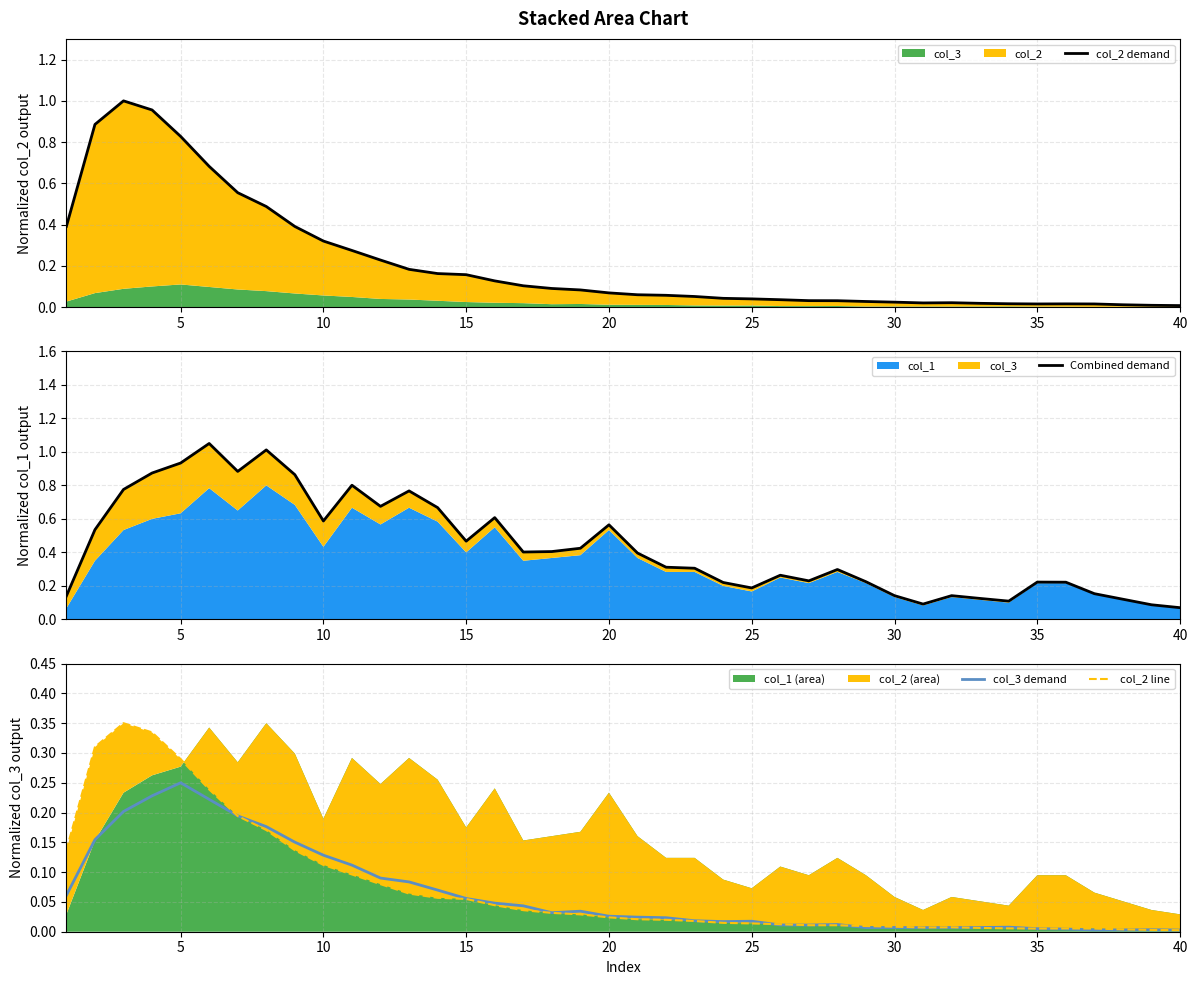

Does the chart have visible grid lines?

Yes